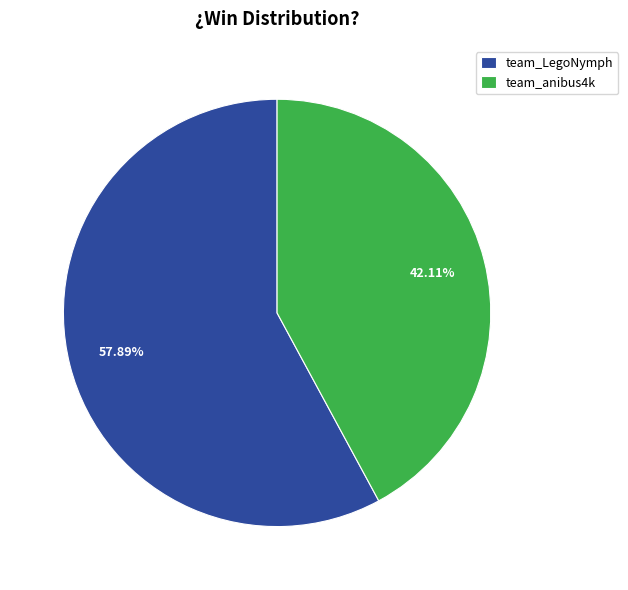

True or false: team_LegoNymph accounts for 65% of the total.

False